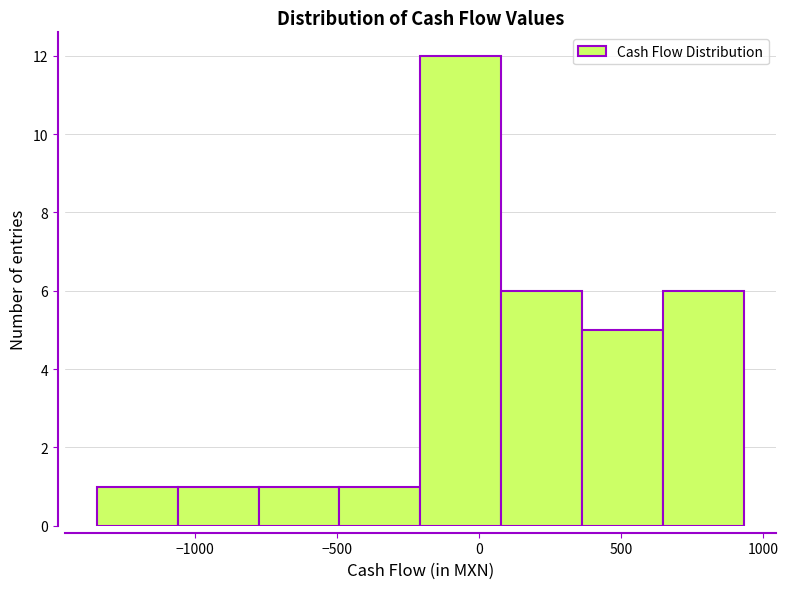

How tall is the bar that spans -1050 to -800 on the x-axis? Neither the bar edges nor the heights are printed on the chart, so give them approximately, as read against the axes.

1